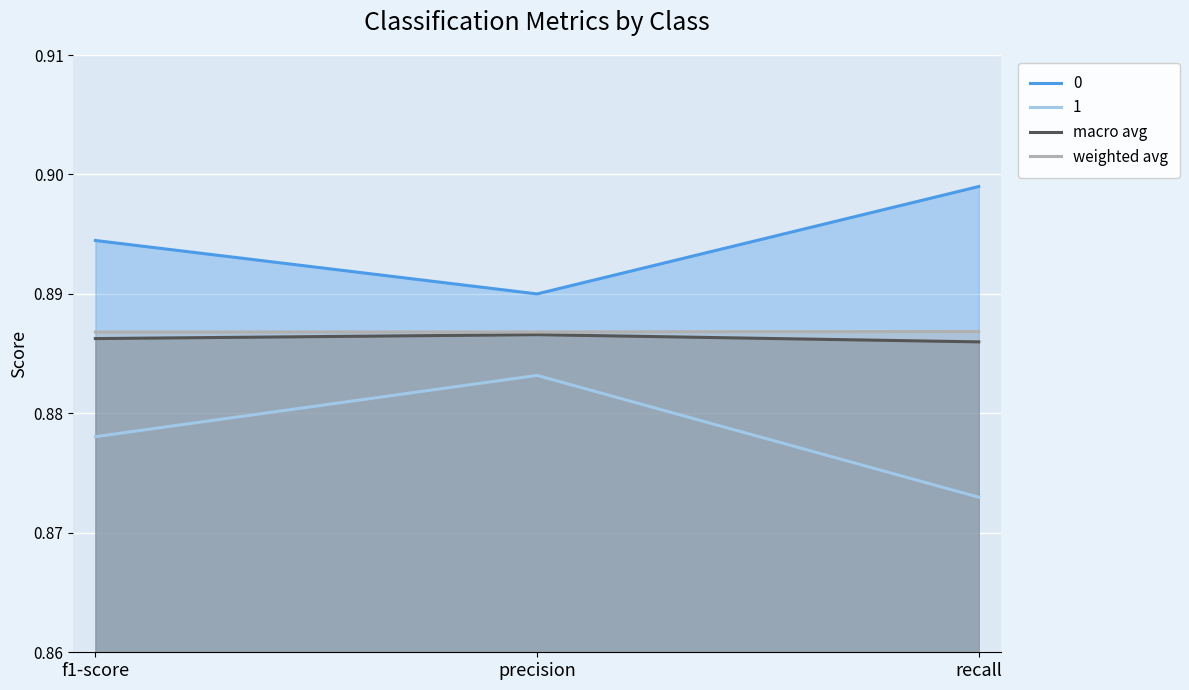

What value does the weighted avg series have at f1-score?

0.9